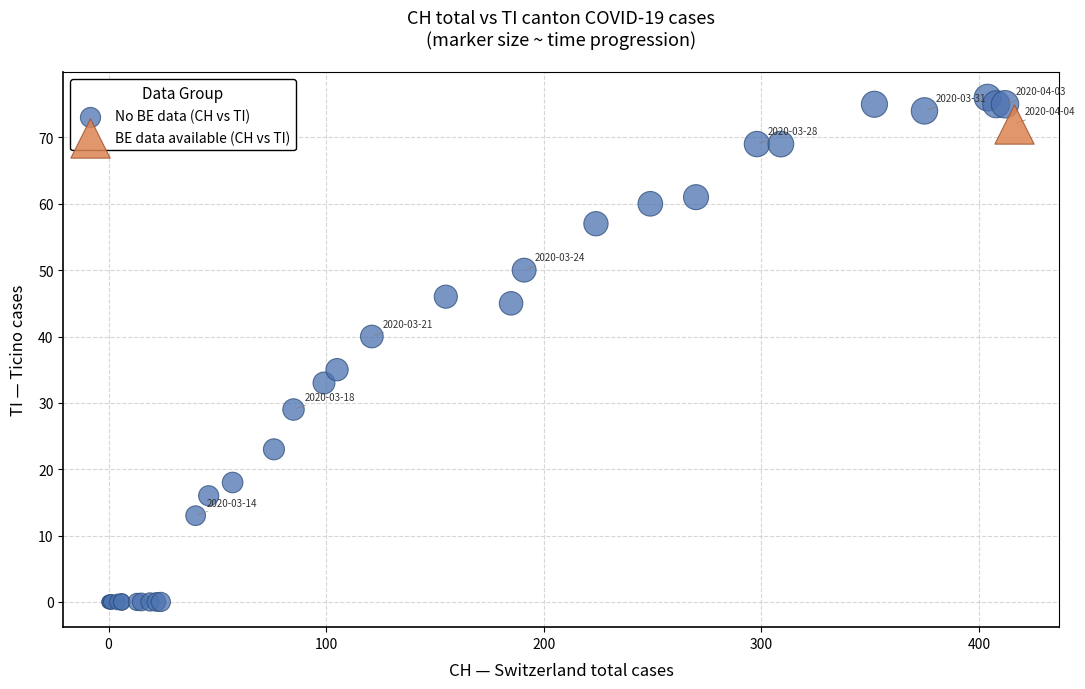

What are all the series names shown in the legend?

No BE data (CH vs TI), BE data available (CH vs TI)